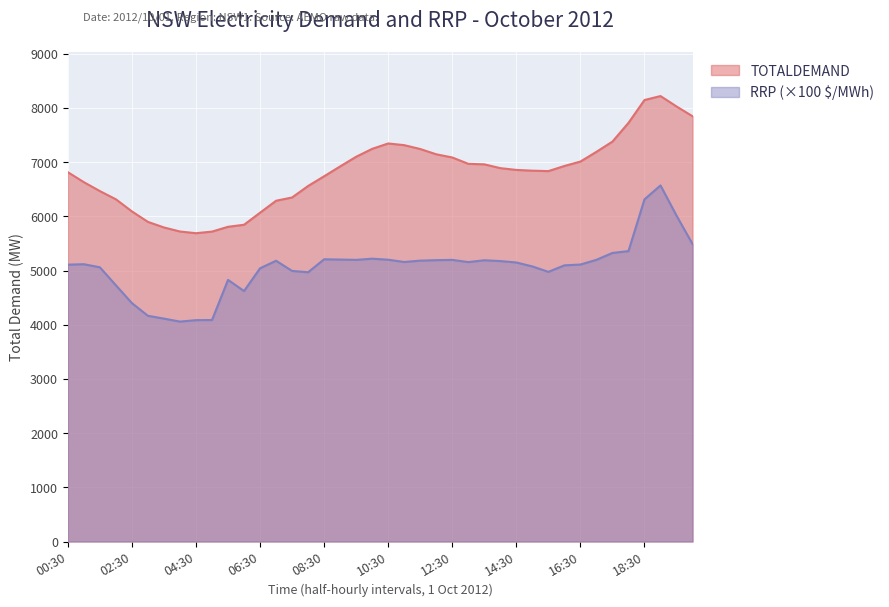

True or false: RRP and TOTALDEMAND intersect in this chart.

False